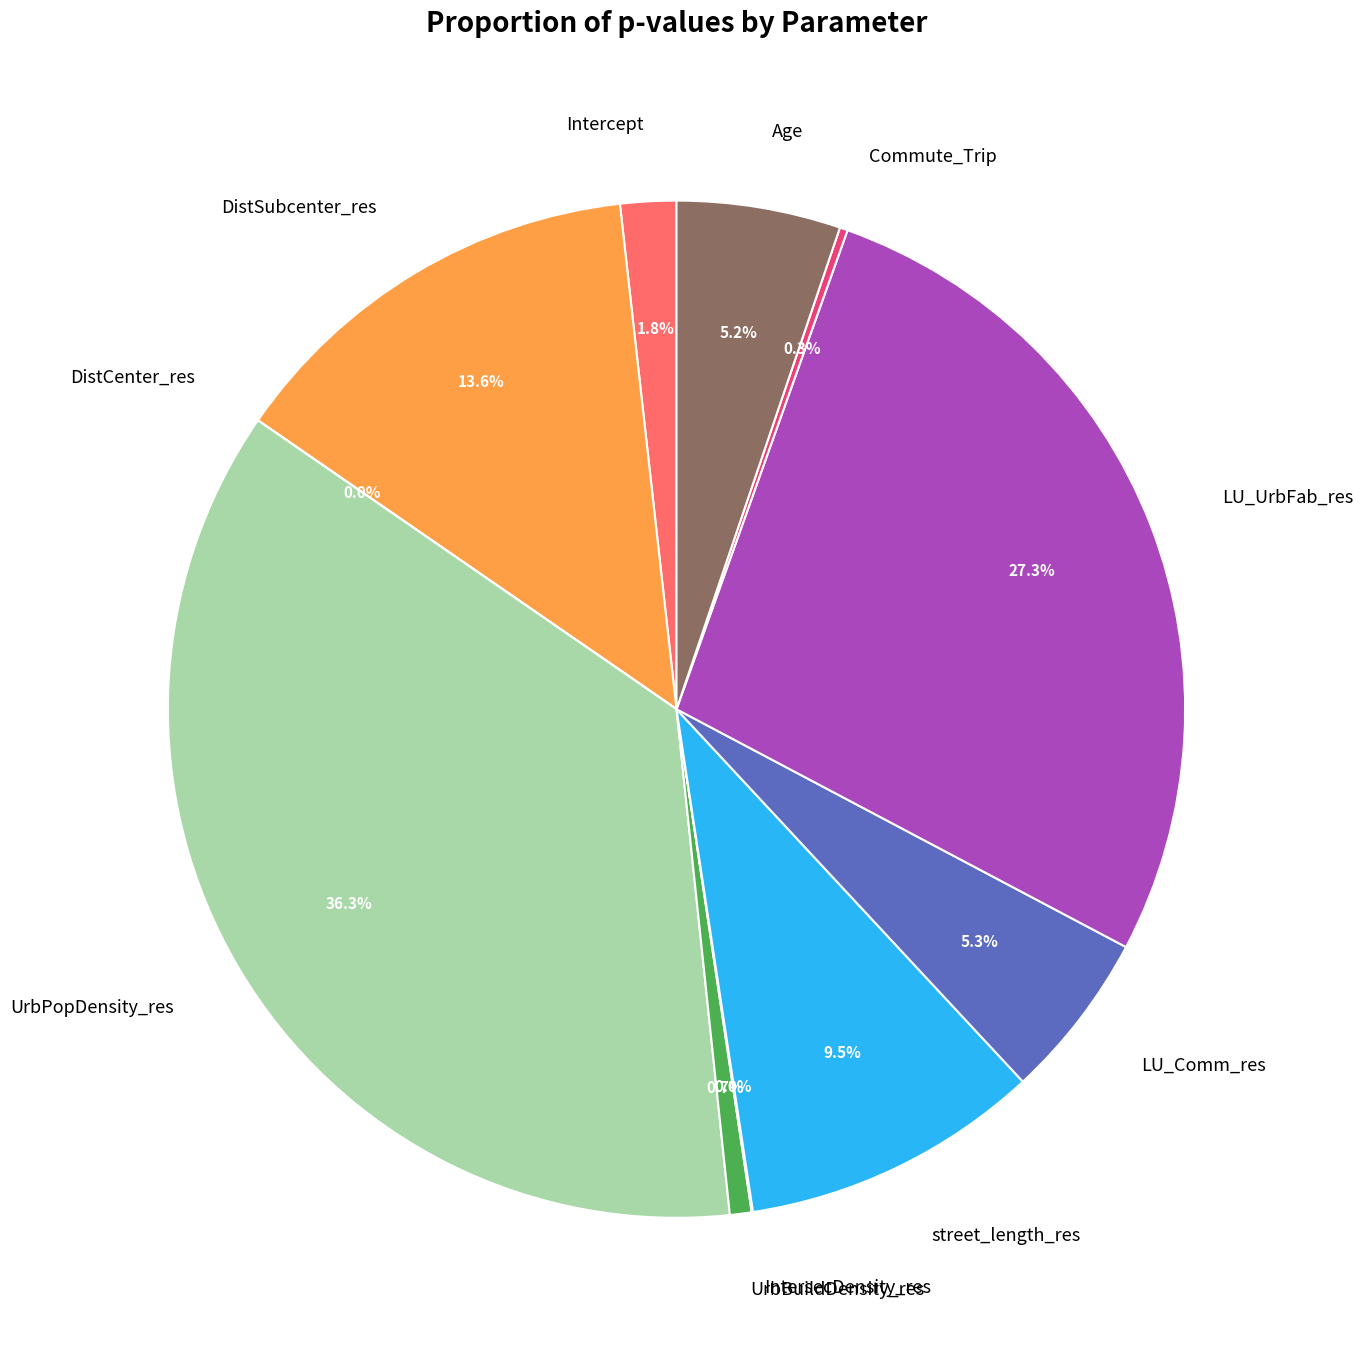

Is the sum of LU_UrbFab_res and street_length_res greater than half?

No